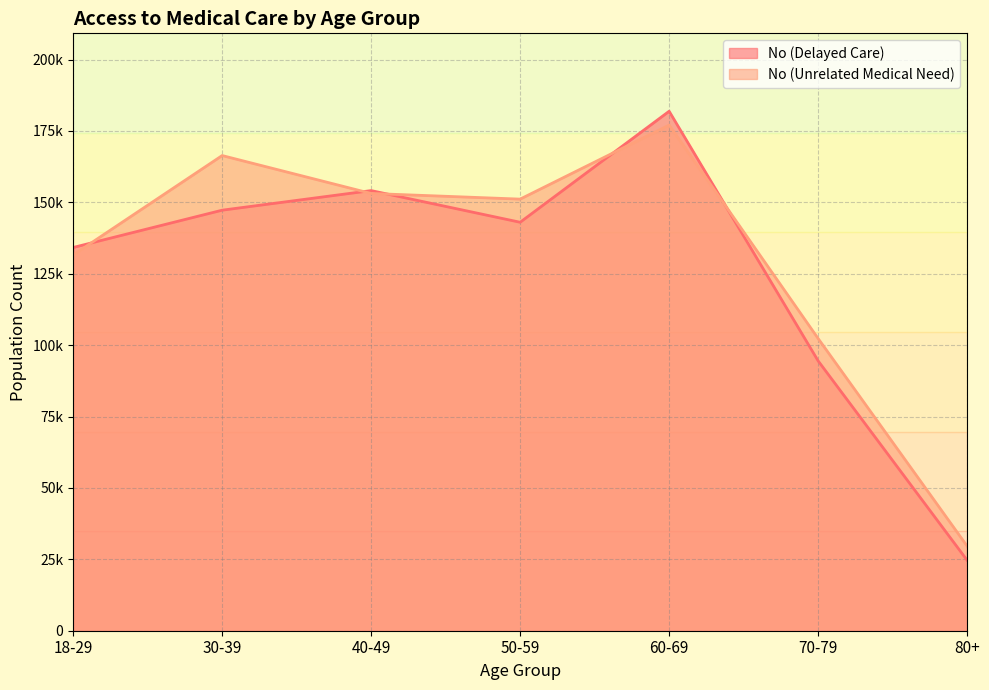

Reading right to left, extract all data points from this chart.

No (Delayed Care): 24670	94493	181910	143037	154126	147264	134204
No (Unrelated Medical Need): 29633	102323	177074	151142	153121	166396	131581